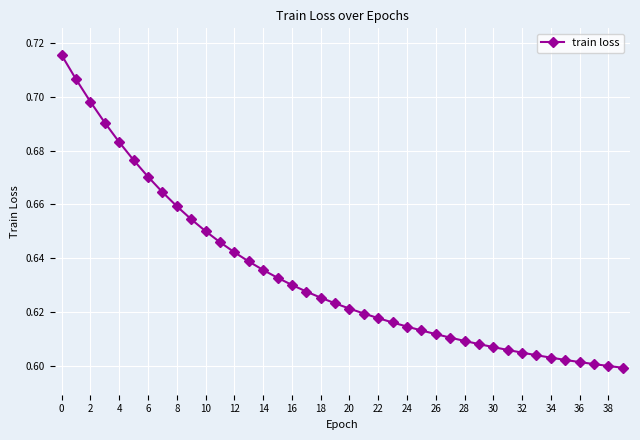

How many values are between 0 and 1?

40